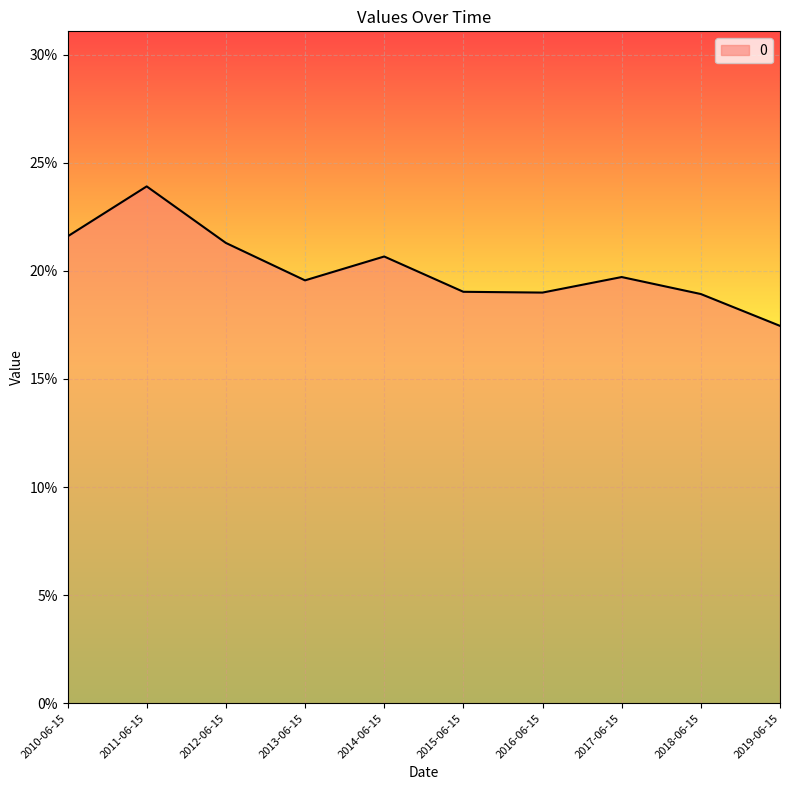

What is the value of the 10th point from the left?

0.2